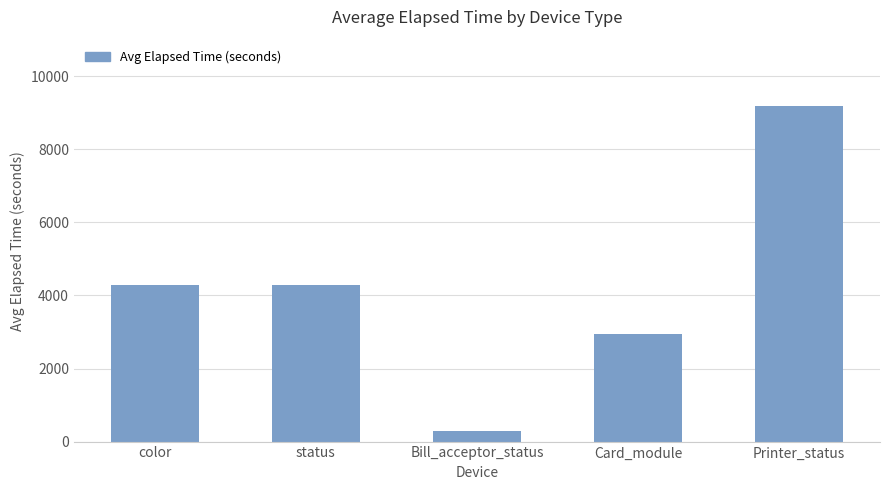

What position from the right is status?

4